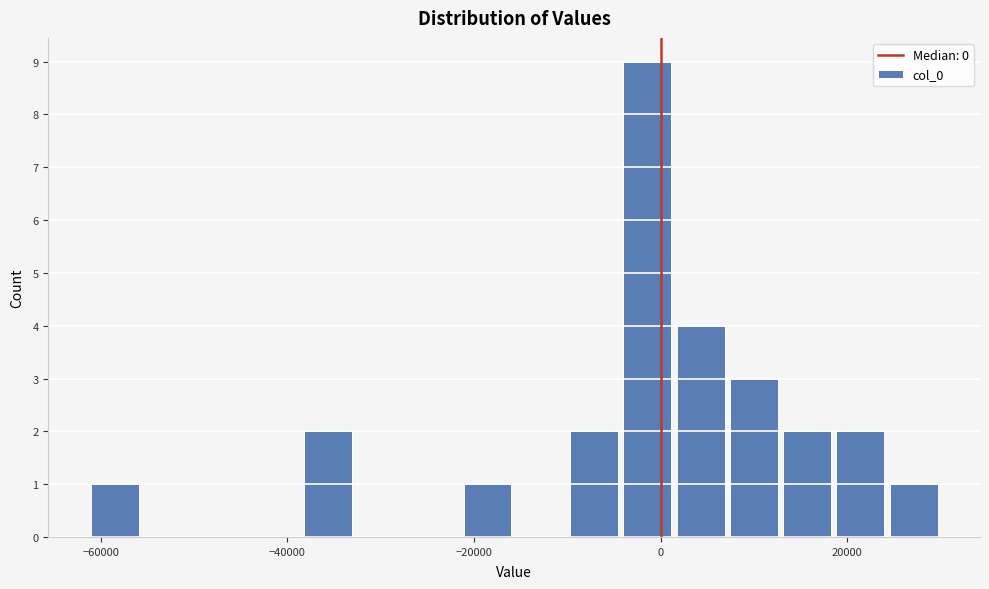

Around what value on the x-axis is the tallest bar? Give the approximate position of its centre, as read against the axis.

-2000